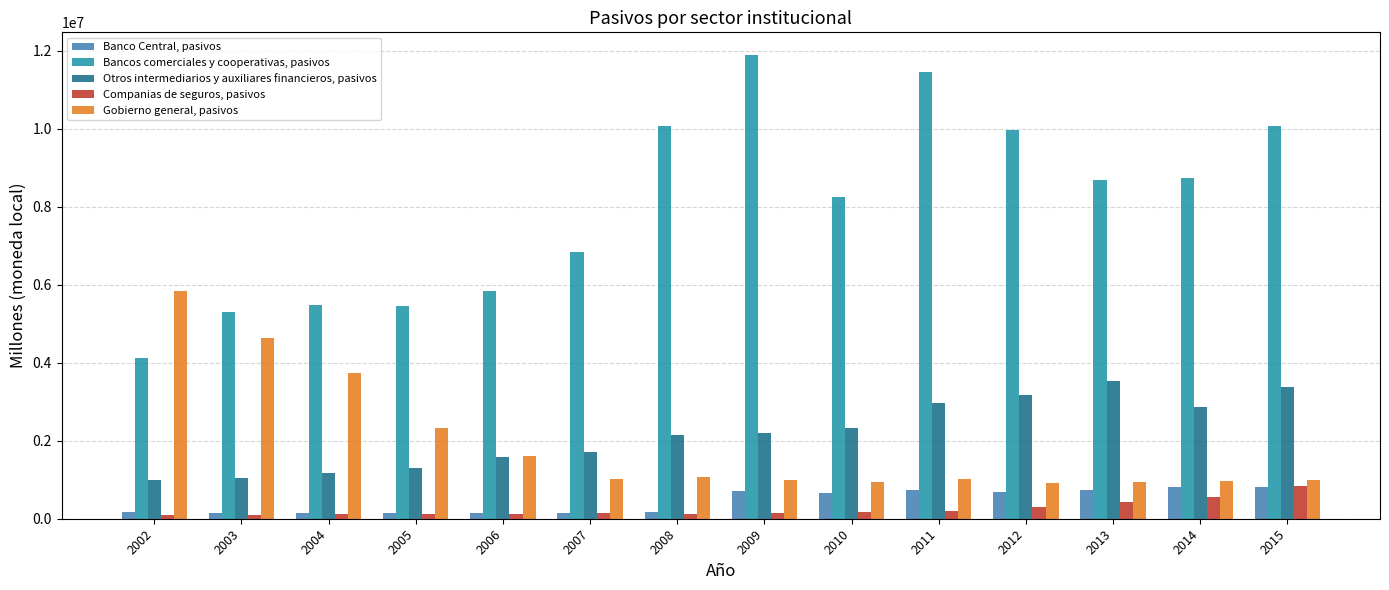

List the series in order of their peak value, lowest first.

Banco Central, pasivos, Companias de seguros, pasivos, Otros intermediarios y auxiliares financieros, pasivos, Gobierno general, pasivos, Bancos comerciales y cooperativas, pasivos